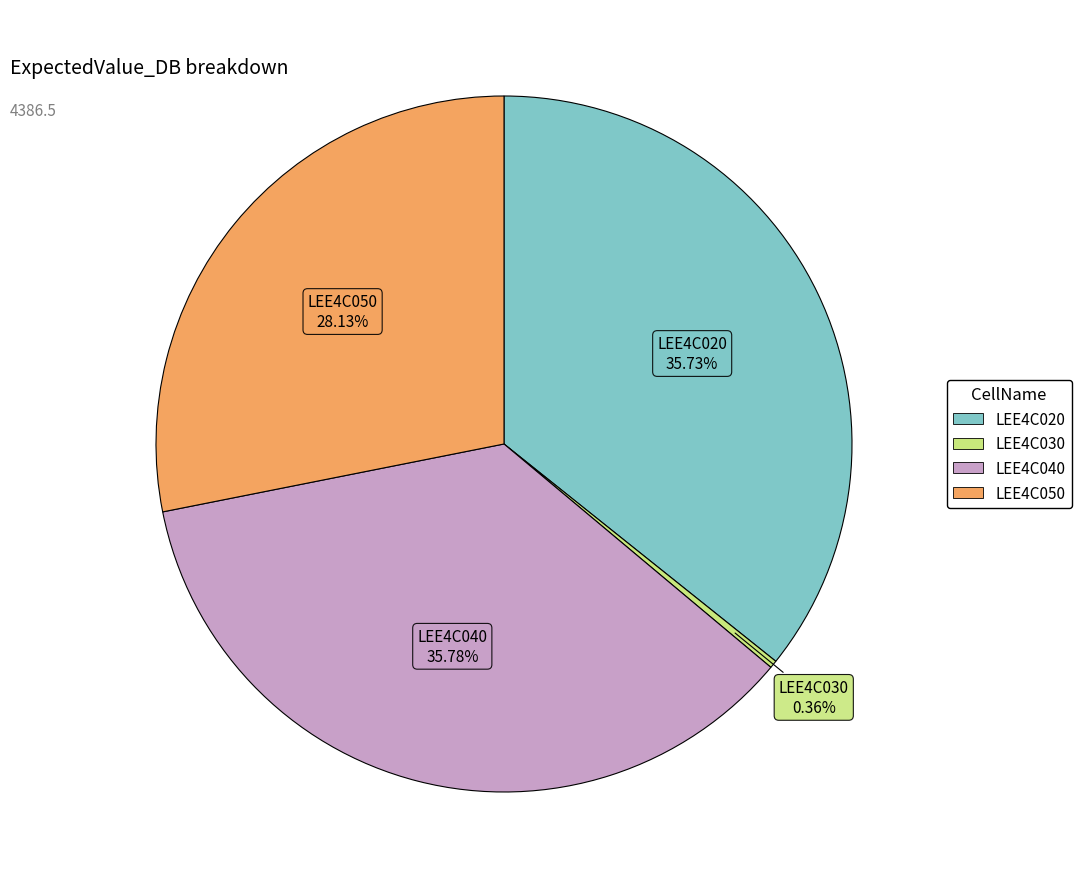

What percentage is the LEE4C050 slice, to the nearest percent?

28%